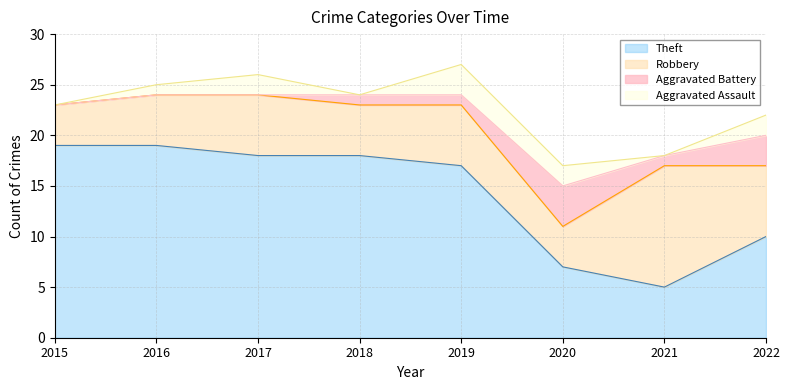

Which series has the largest total across all categories?

Theft